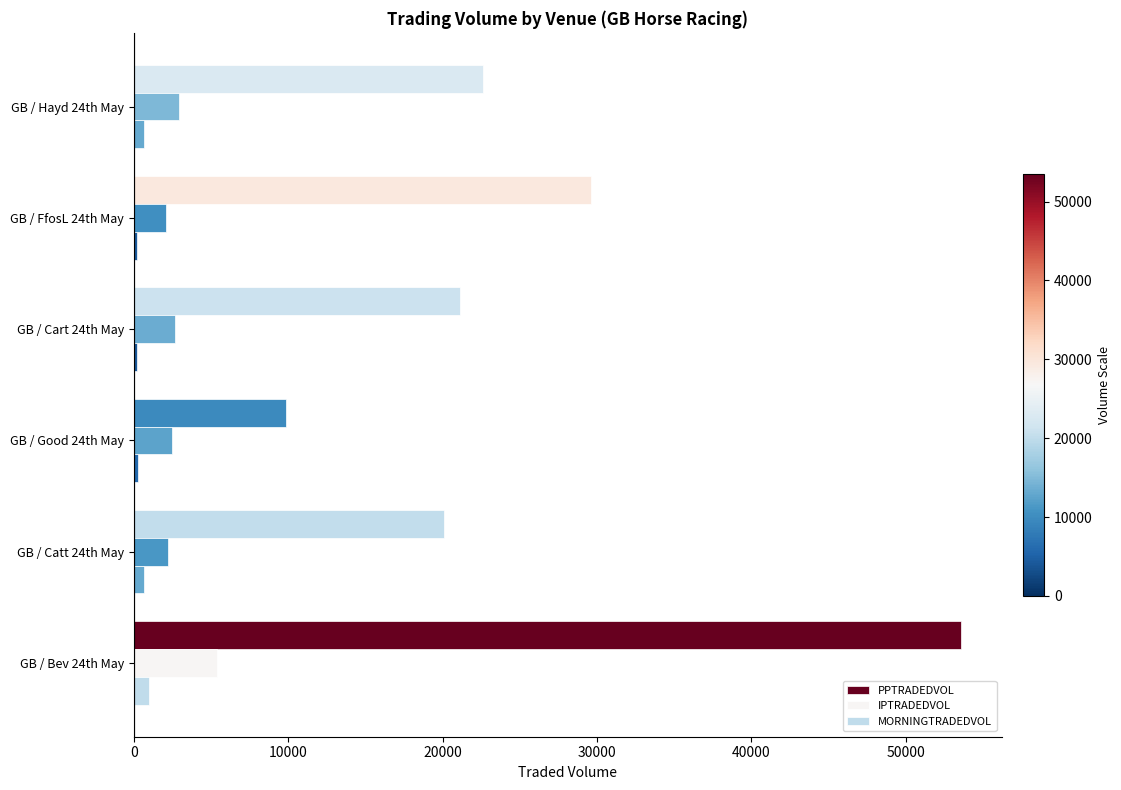

The value of PPTRADEDVOL at GB / Cart 24th May is 30098.2. True or false?

False